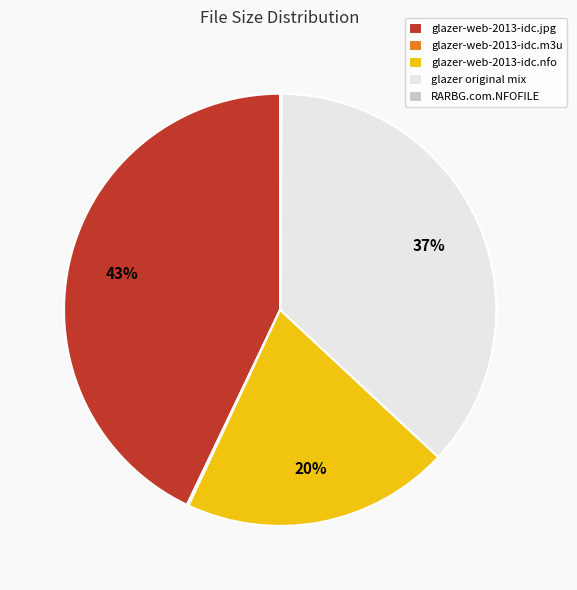

Is there a majority slice in this chart?

No